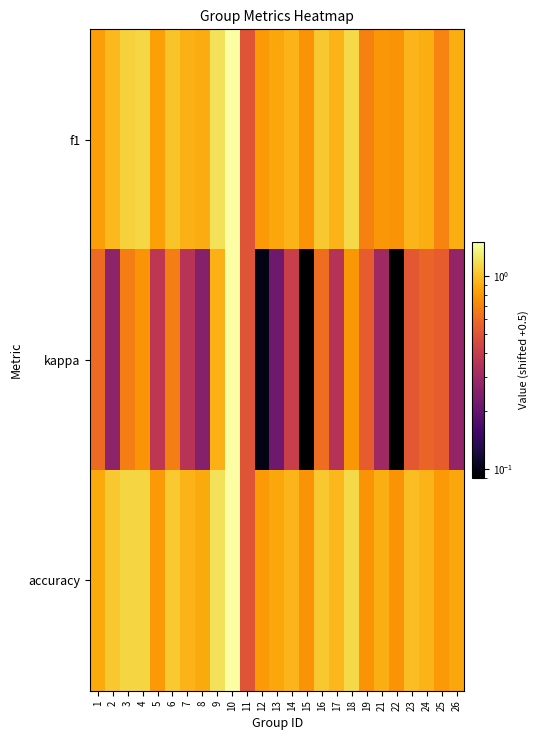

Reading left to right, extract all data points from this chart.

f1: 1=0.8	2=1.0	3=1.1	4=1.1	5=0.8	6=1.0	7=0.9	8=0.9	9=1.2	10=1.5	11=0.5	12=0.8	13=0.9	14=0.9	15=0.8	16=1.0	17=0.9	18=1.1	19=0.7	21=0.8	22=0.8	23=0.9	24=0.9	25=0.7	26=0.9
kappa: 1=0.6	2=0.3	3=0.7	4=0.8	5=0.4	6=0.7	7=0.4	8=0.2	9=0.9	10=1.5	11=0.5	12=0.1	13=0.2	14=0.4	15=0.1	16=0.6	17=0.4	18=0.8	19=0.5	21=0.3	22=0.1	23=0.5	24=0.6	25=0.5	26=0.3
accuracy: 1=0.9	2=1.0	3=1.1	4=1.1	5=0.8	6=1.0	7=0.9	8=0.9	9=1.2	10=1.5	11=0.5	12=0.8	13=0.9	14=0.9	15=0.8	16=1.0	17=0.9	18=1.1	19=0.8	21=0.9	22=0.8	23=1.0	24=0.9	25=0.8	26=0.9